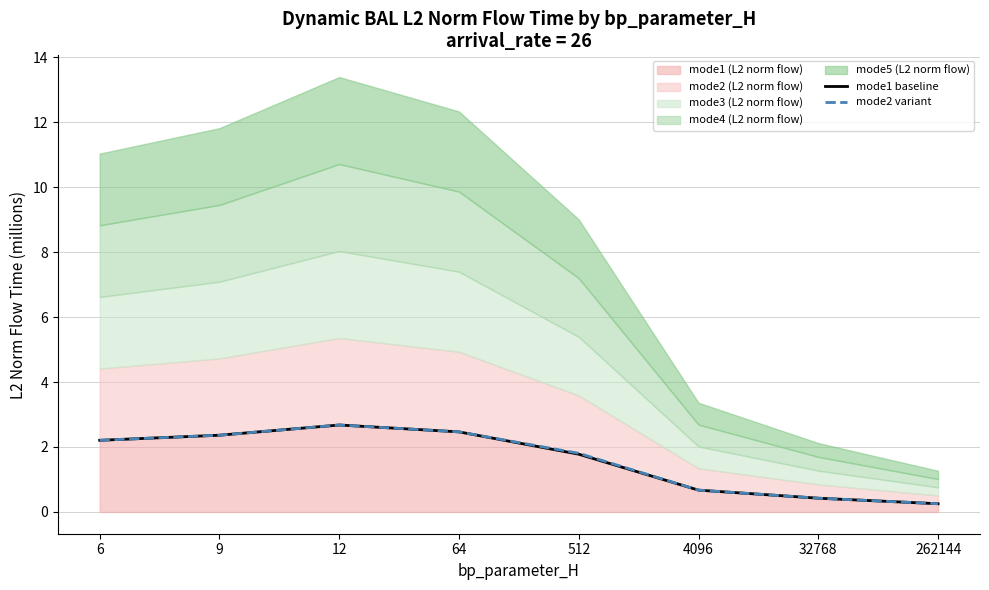

Reading left to right, what are all the values shown in this chart?

mode1 baseline: 2.2	2.4	2.7	2.5	1.8	0.7	0.4	0.3
mode2 variant: 2.2	2.4	2.7	2.5	1.8	0.7	0.4	0.3